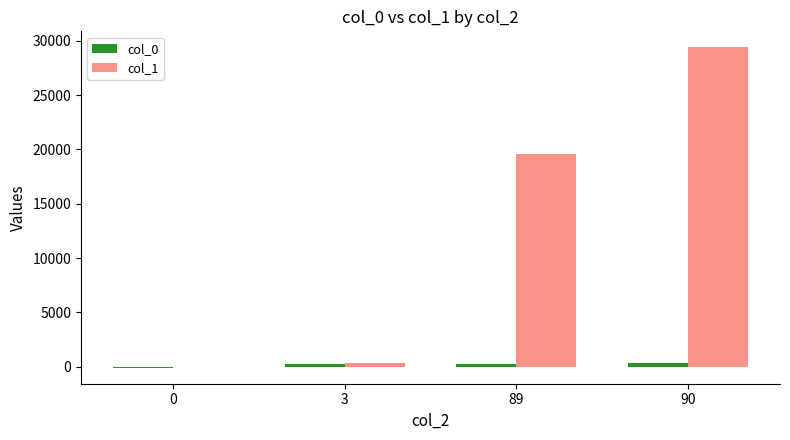

Which series has the largest total across all categories?

col_1